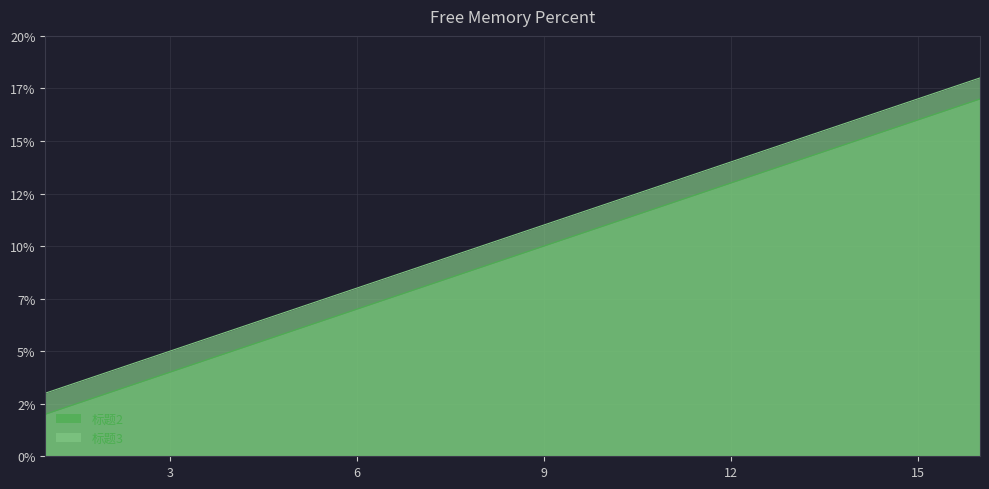

What is the maximum value for 标题2?

17